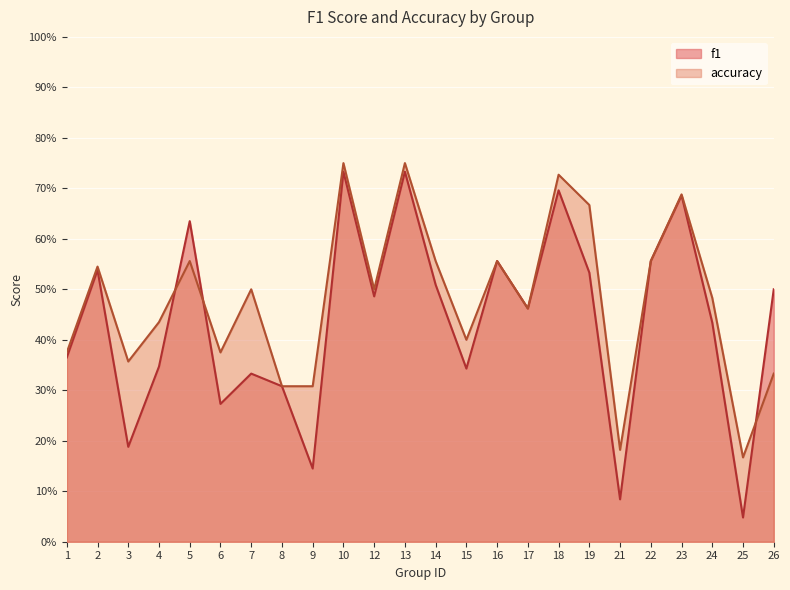

At how many categories does at least one series exceed 0?

24